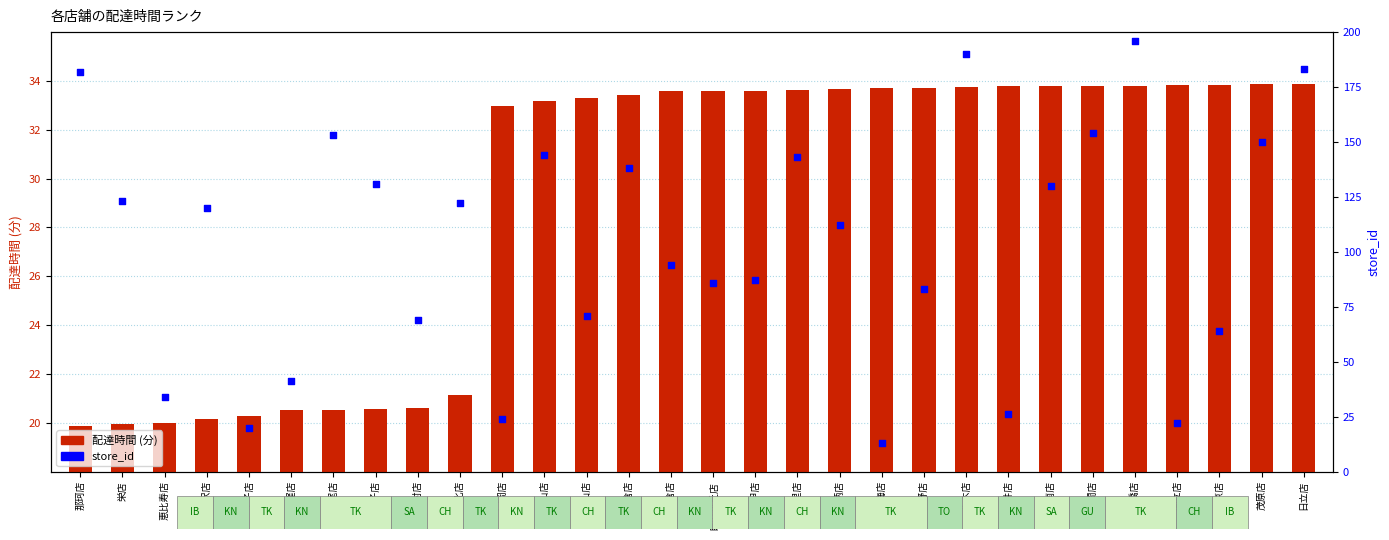

Which series reaches the minimum Y coordinate?

配達時間 (分)